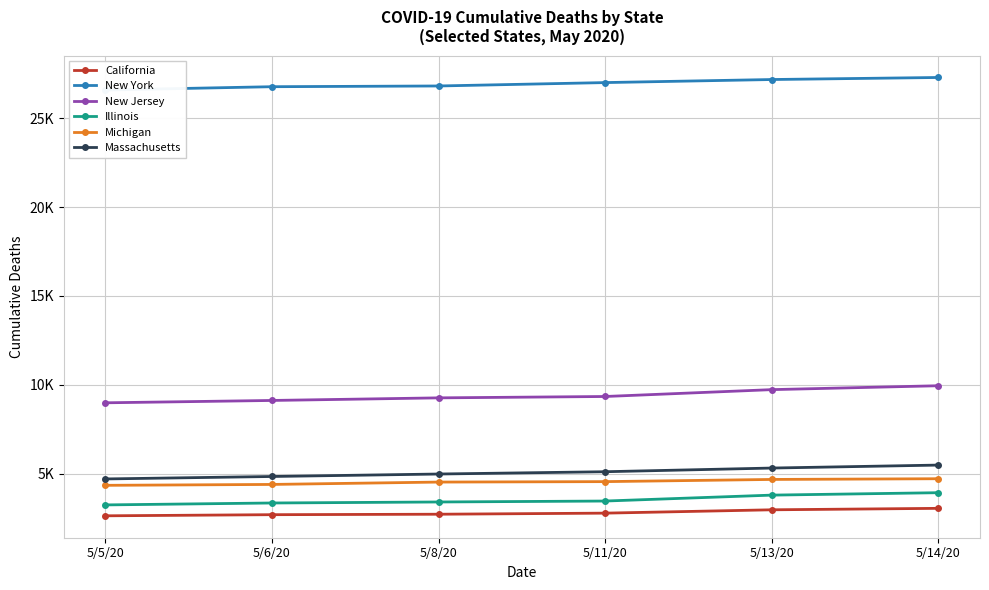

True or false: Illinois and New York intersect in this chart.

False